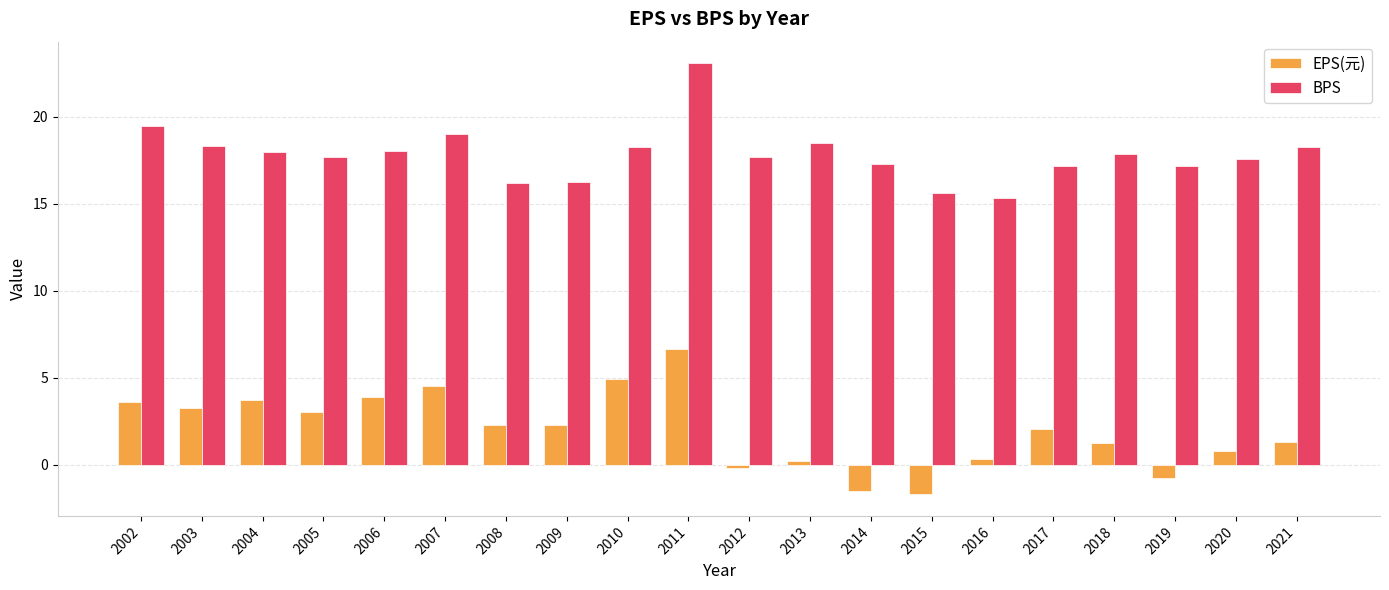

Which series has the widest spread of values?

EPS(元)